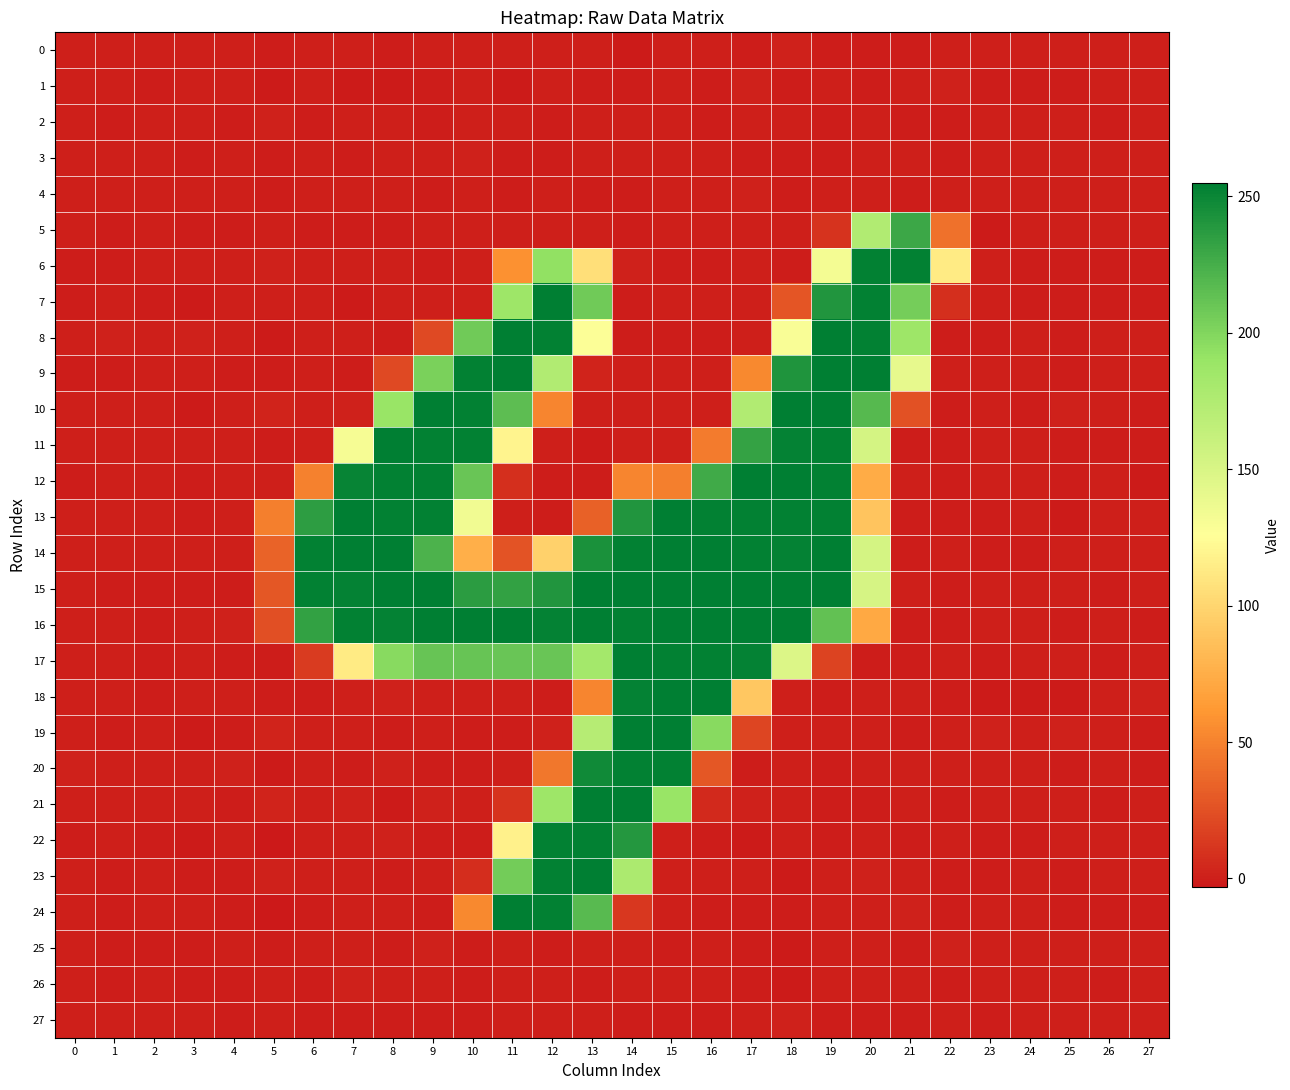

What is the difference between the highest and lowest values at 11?

255.6